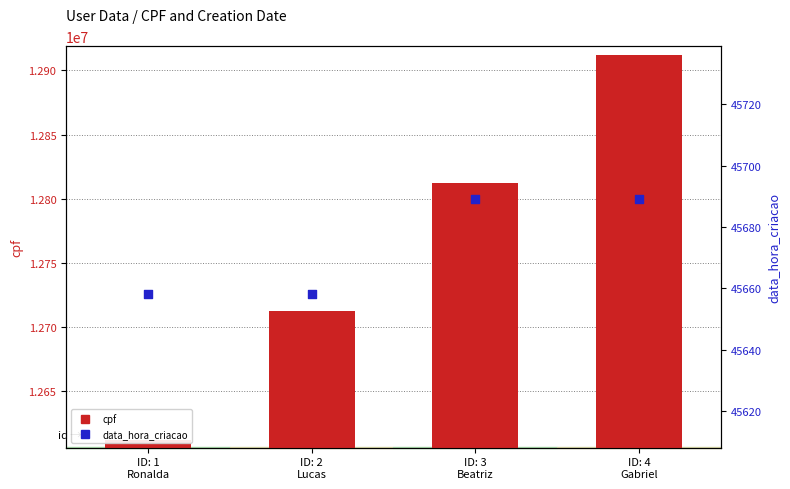

At how many categories does at least one series exceed 5911188?

4